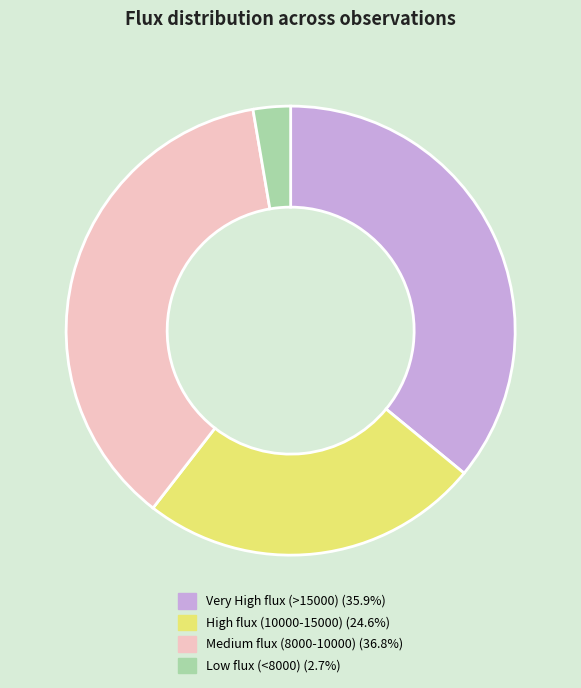

Does High flux (10000-15000) (24.6%) account for over 50% of the chart?

No